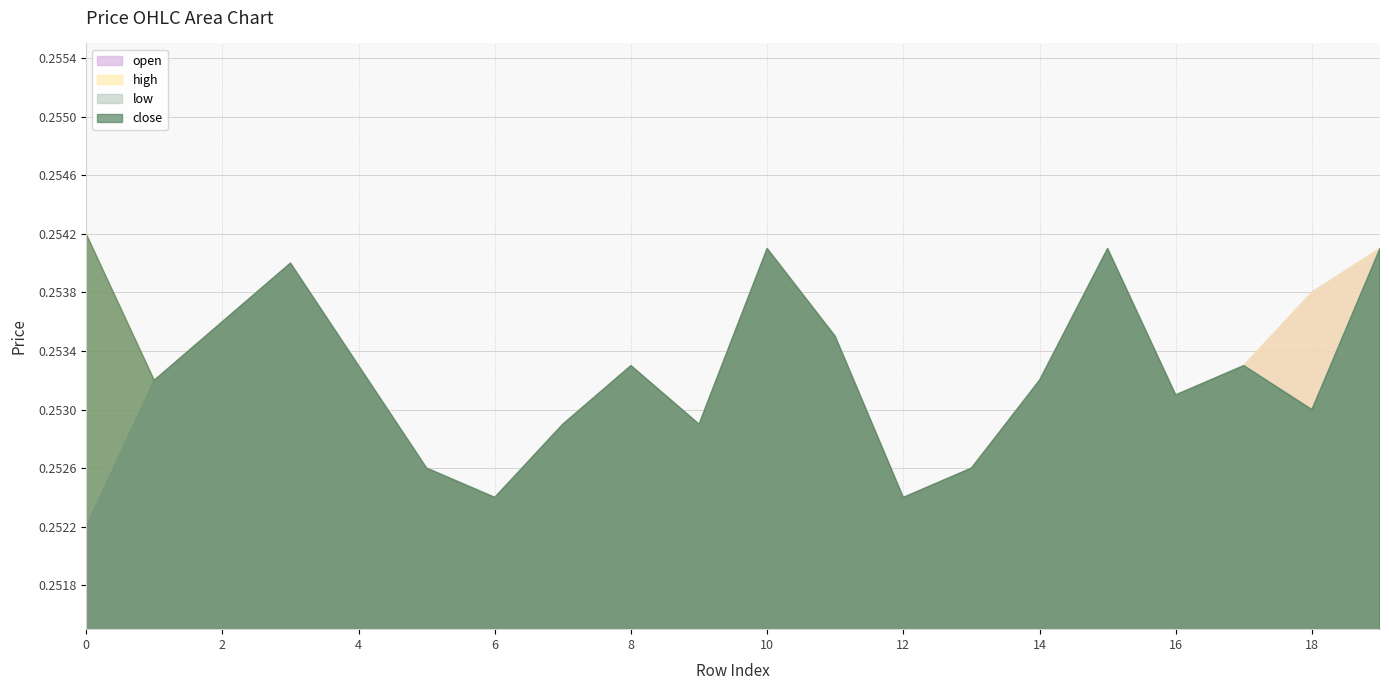

What is the value of the open point at the 5th from the left?

0.3